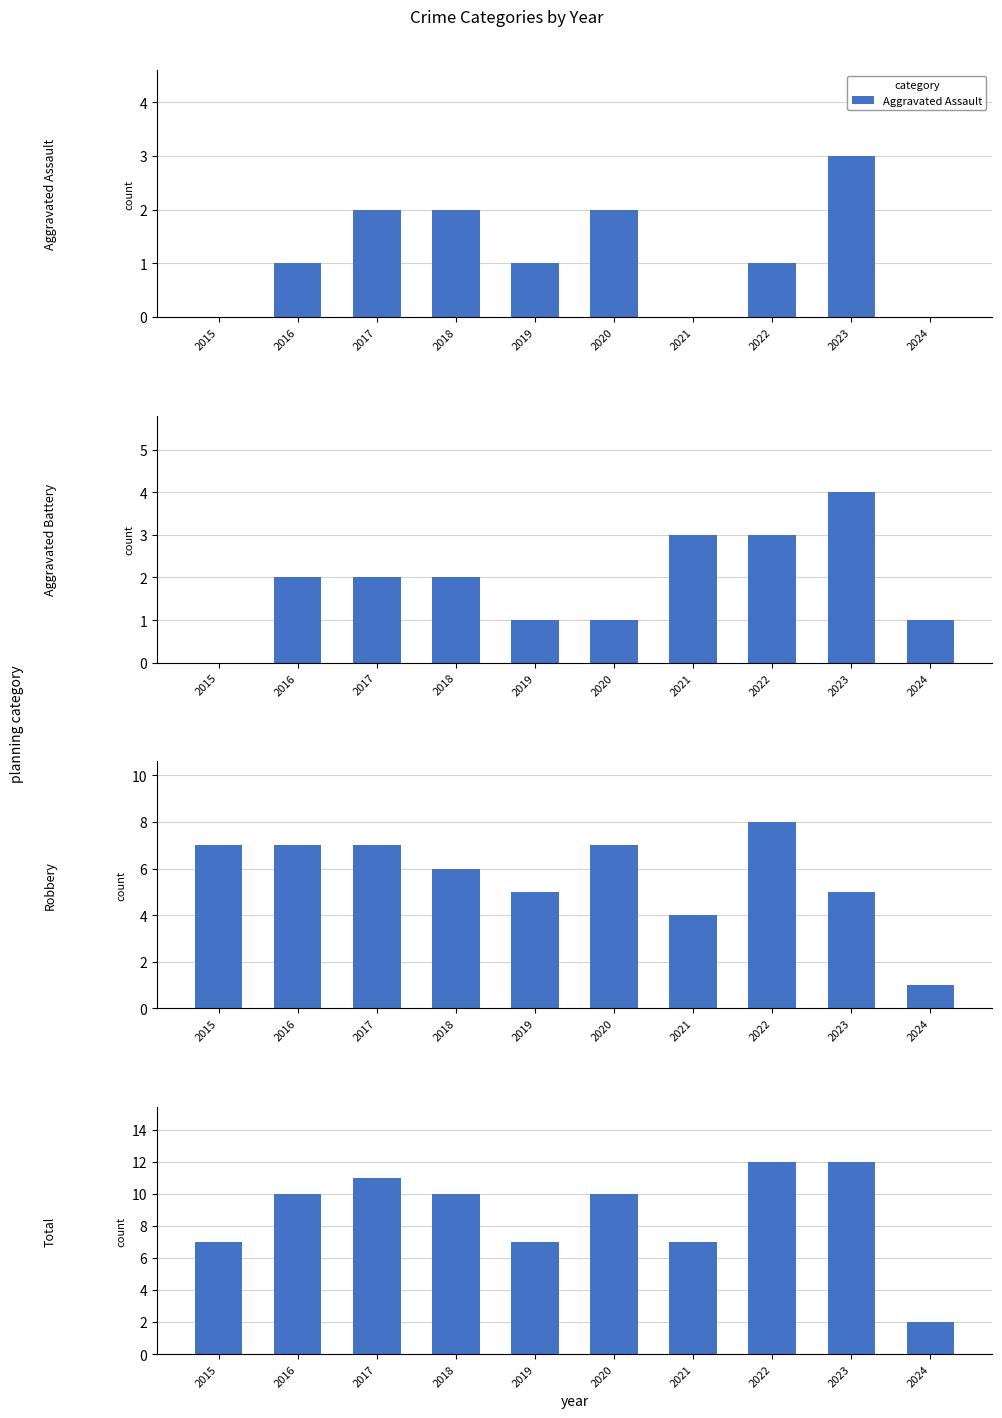

Reading left to right, extract all data points from this chart.

Aggravated Assault: 2015=0	2016=1	2017=2	2018=2	2019=1	2020=2	2021=0	2022=1	2023=3	2024=0
Aggravated Battery: 2015=0	2016=2	2017=2	2018=2	2019=1	2020=1	2021=3	2022=3	2023=4	2024=1
Robbery: 2015=7	2016=7	2017=7	2018=6	2019=5	2020=7	2021=4	2022=8	2023=5	2024=1
Total: 2015=7	2016=10	2017=11	2018=10	2019=7	2020=10	2021=7	2022=12	2023=12	2024=2